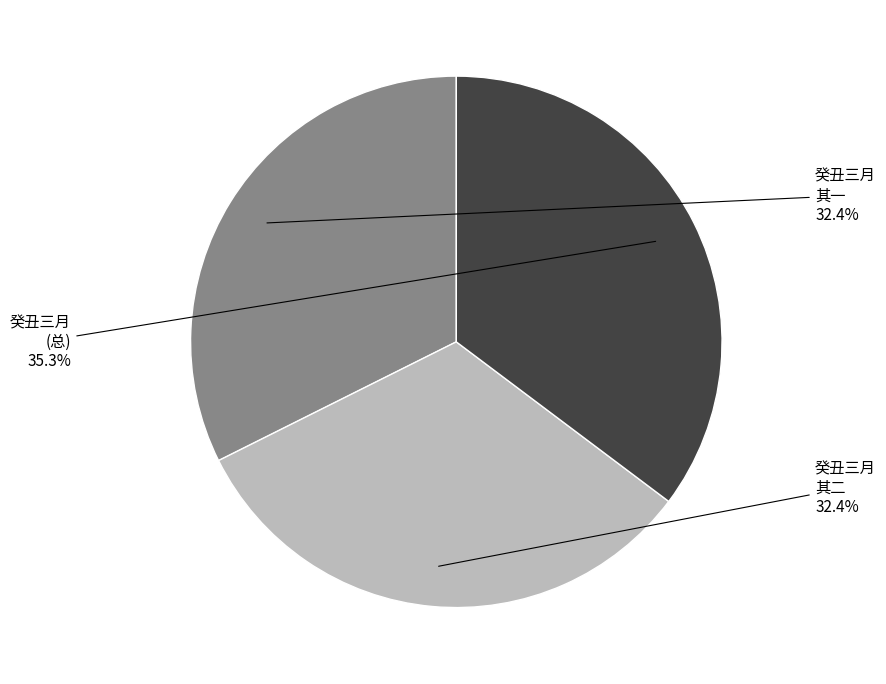

Which category has the biggest portion of the pie?

癸丑三月 (总)